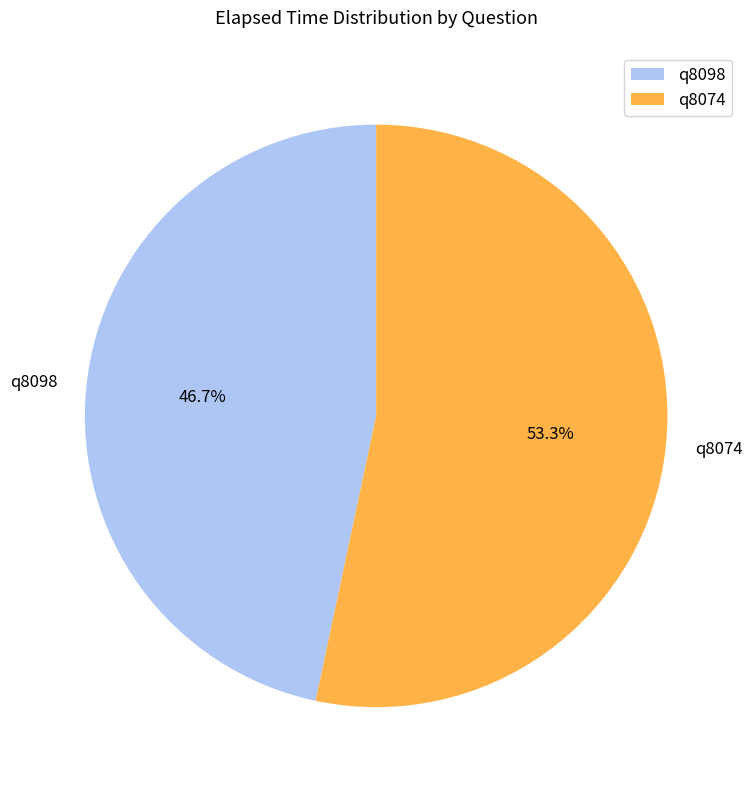

Is there a majority slice in this chart?

Yes